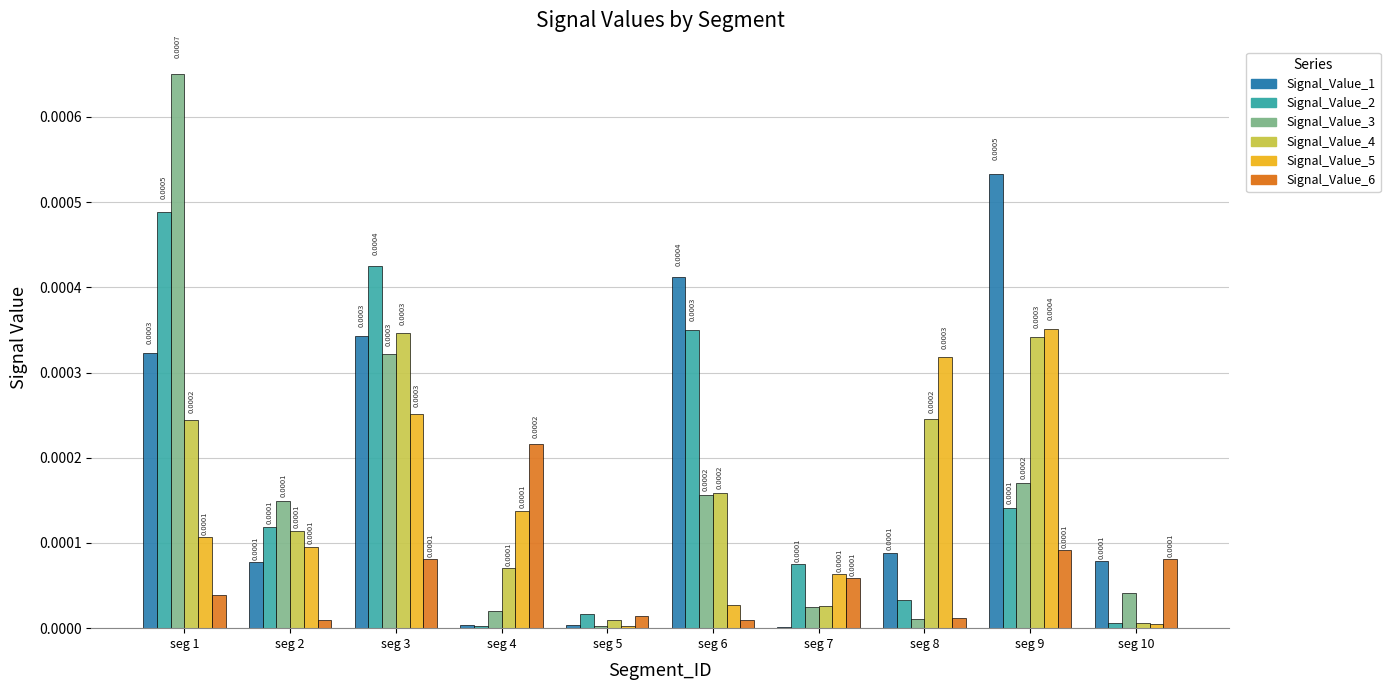

Which series has the largest total across all categories?

Signal_Value_1